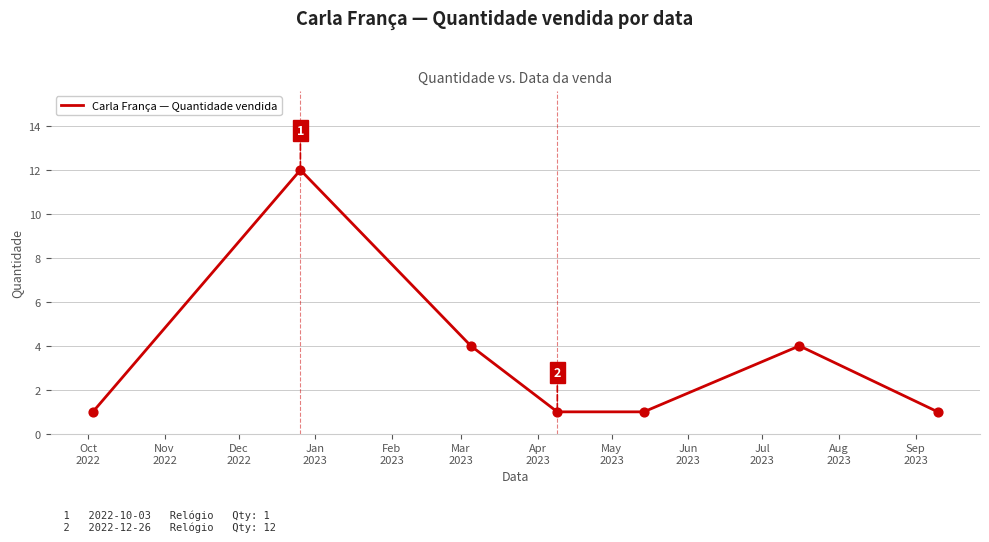

True or false: there are more than 0 points higher than both neighbors.

True